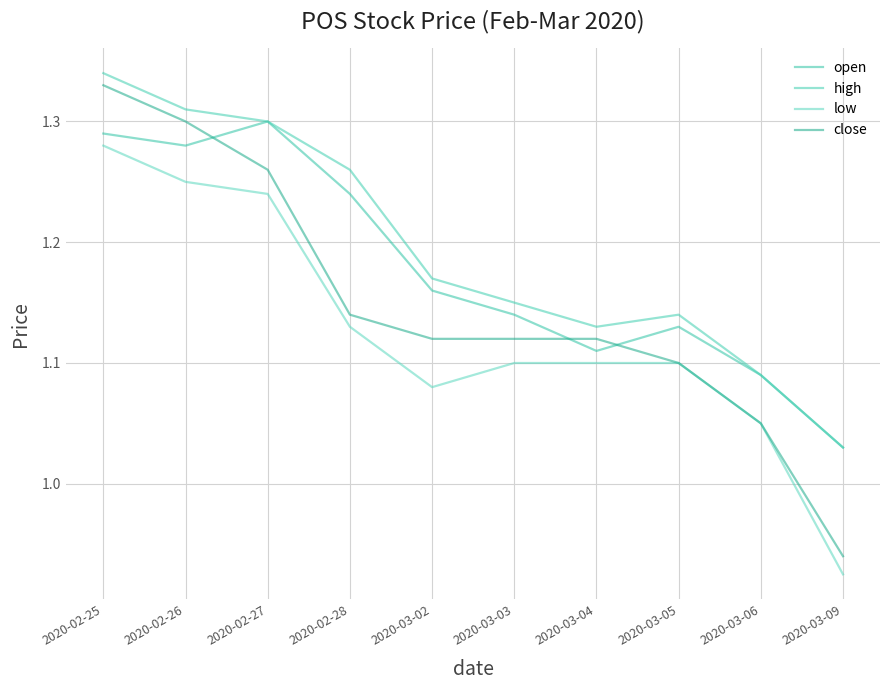

What is the difference between the low values at 2020-02-26 and 2020-02-28?

0.1